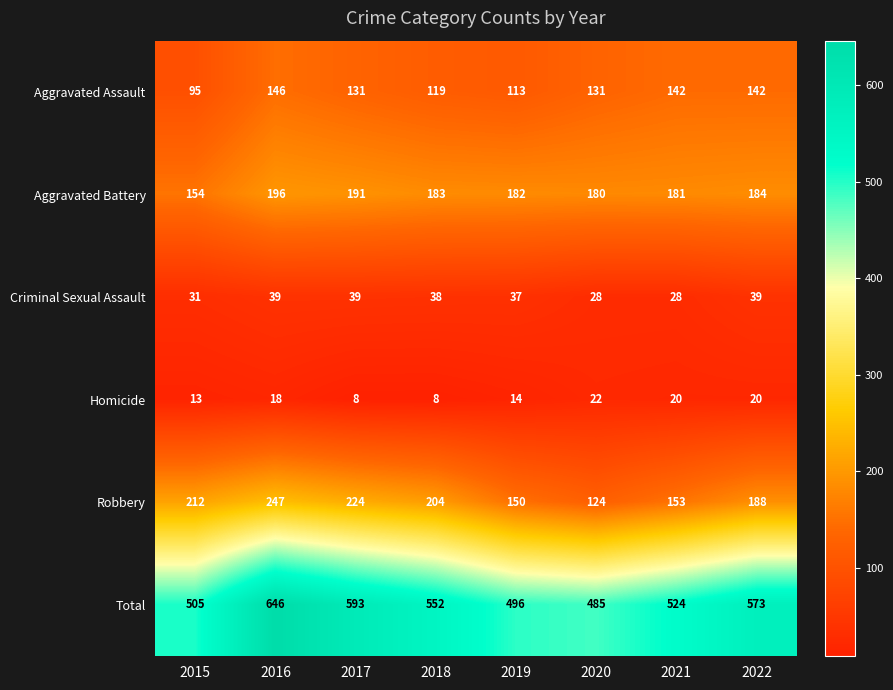

What is the smallest value displayed?

8